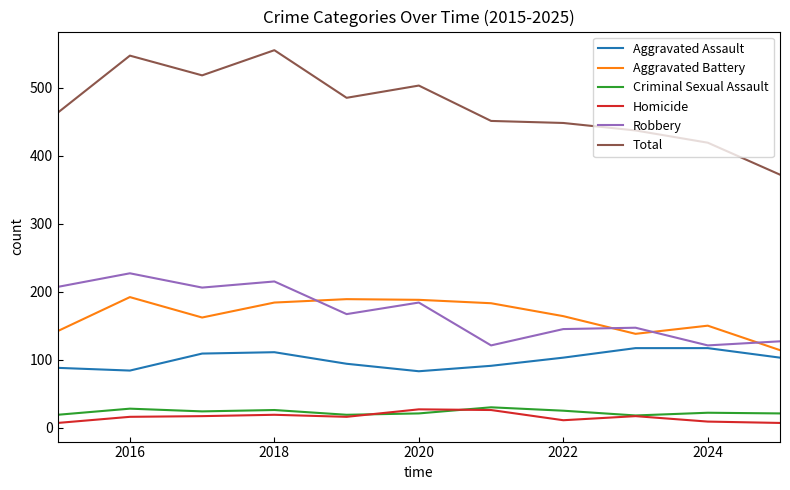

True or false: Aggravated Assault and Total cross at least once.

False